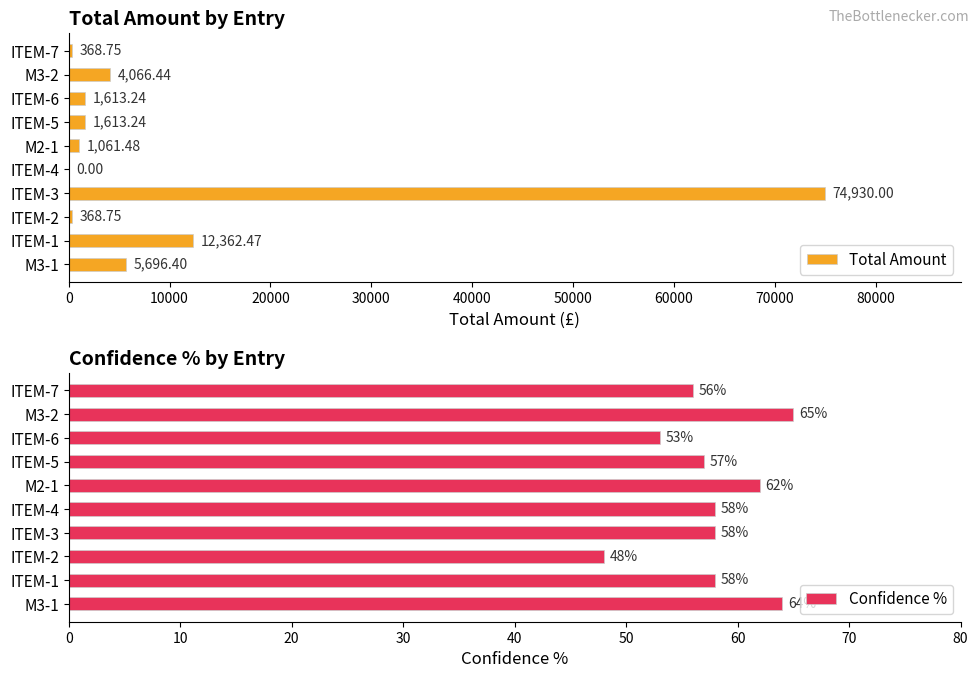

What is the sum of the Total Amount values at ITEM-3 and ITEM-2?

75298.8